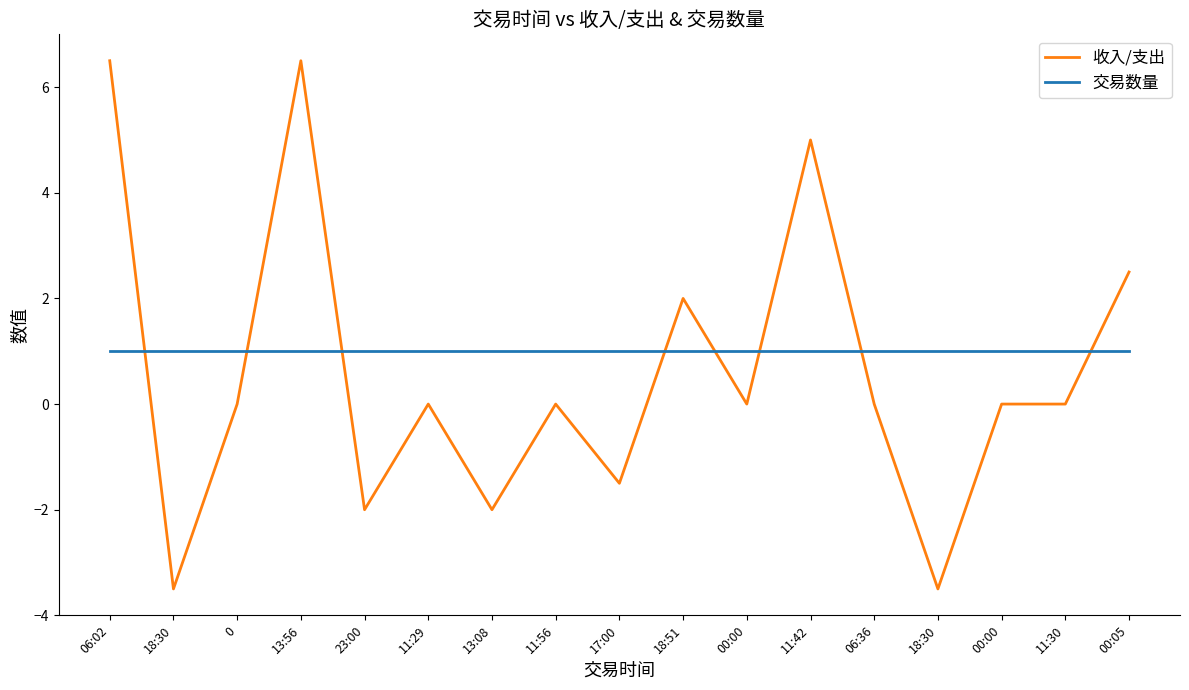

At which category does 收入/支出 reach its first local valley?

18:30